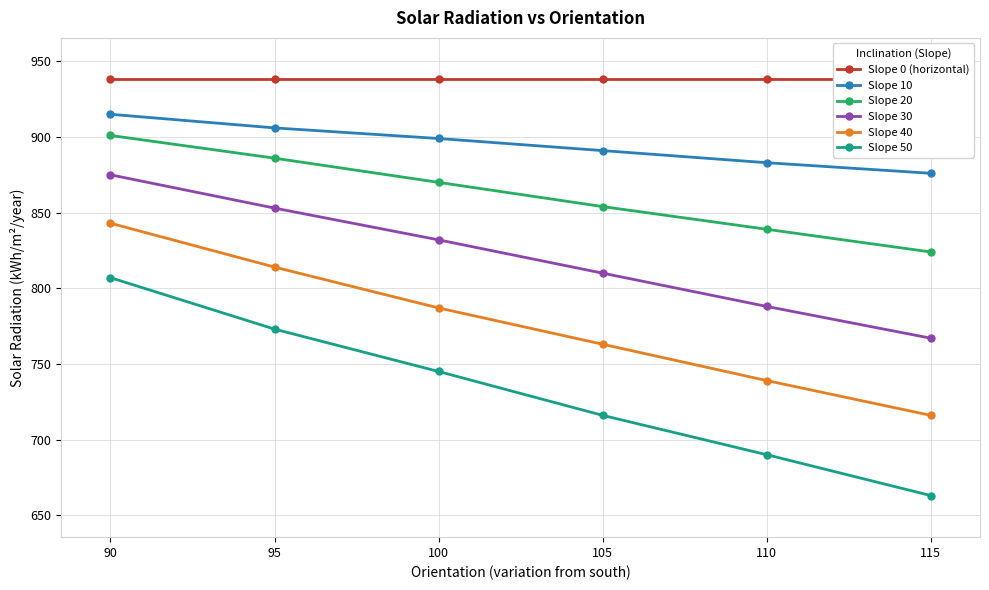

What is the value of the Slope 20 point at the 2nd from the left?

886